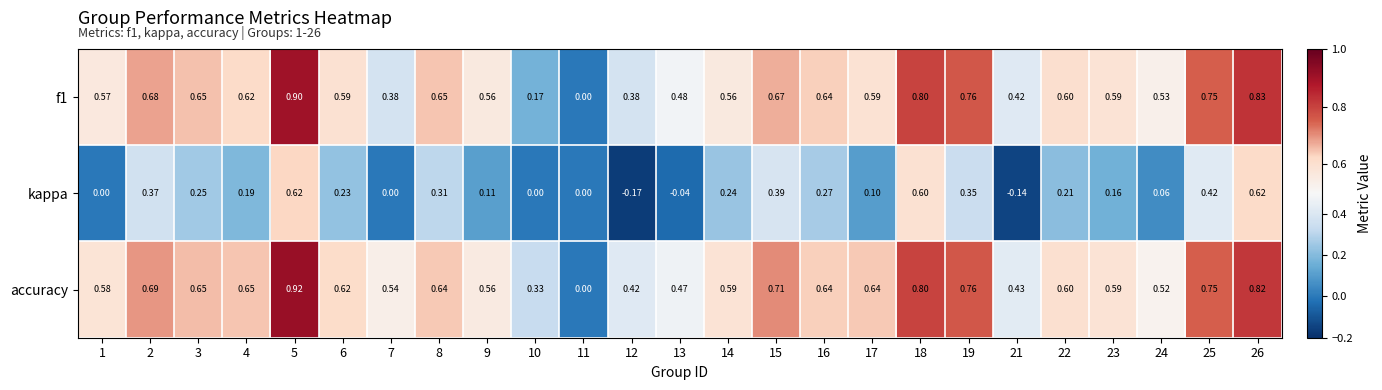

Which series has the largest total across all categories?

accuracy